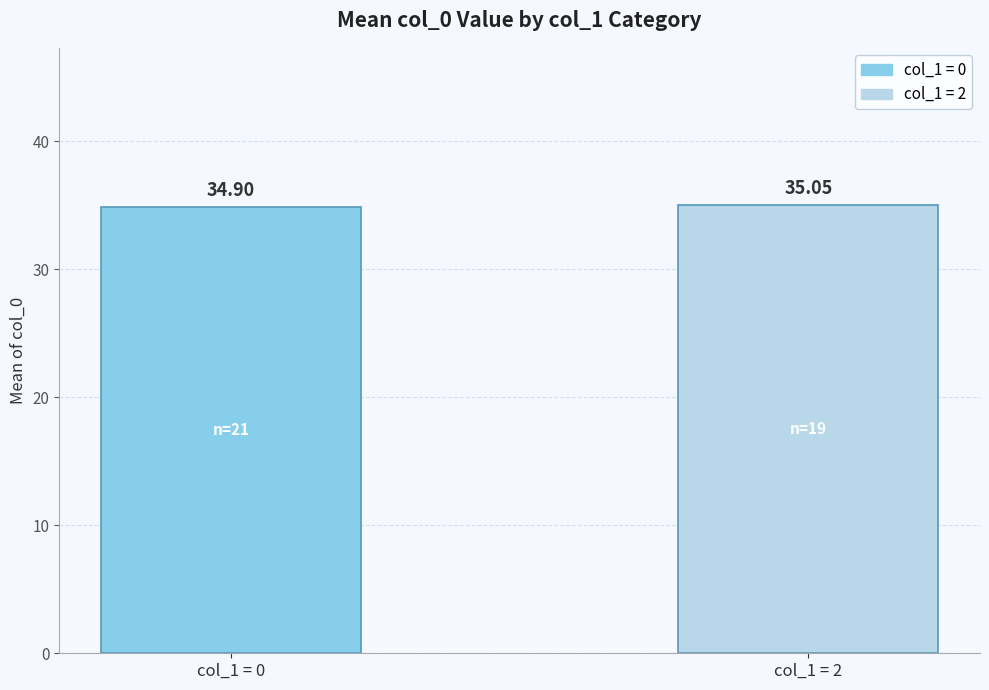

List the labels in order of value, largest first.

col_1 = 2, col_1 = 0